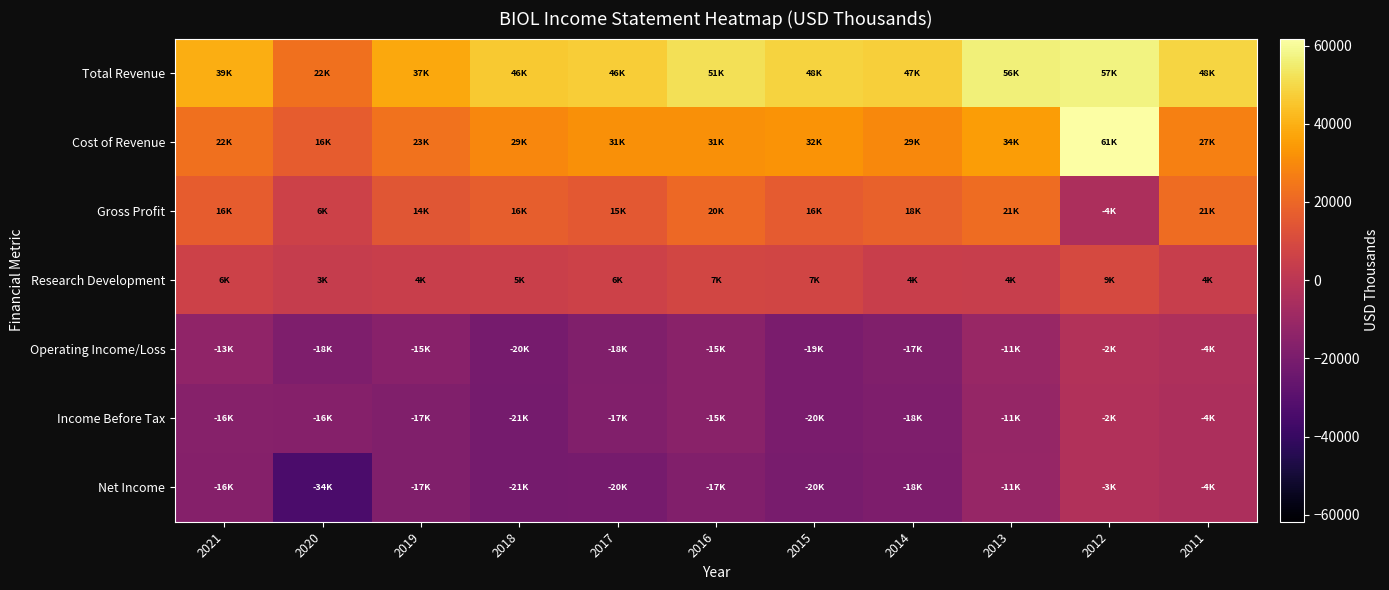

What is the total value across all series at 2018?

33700